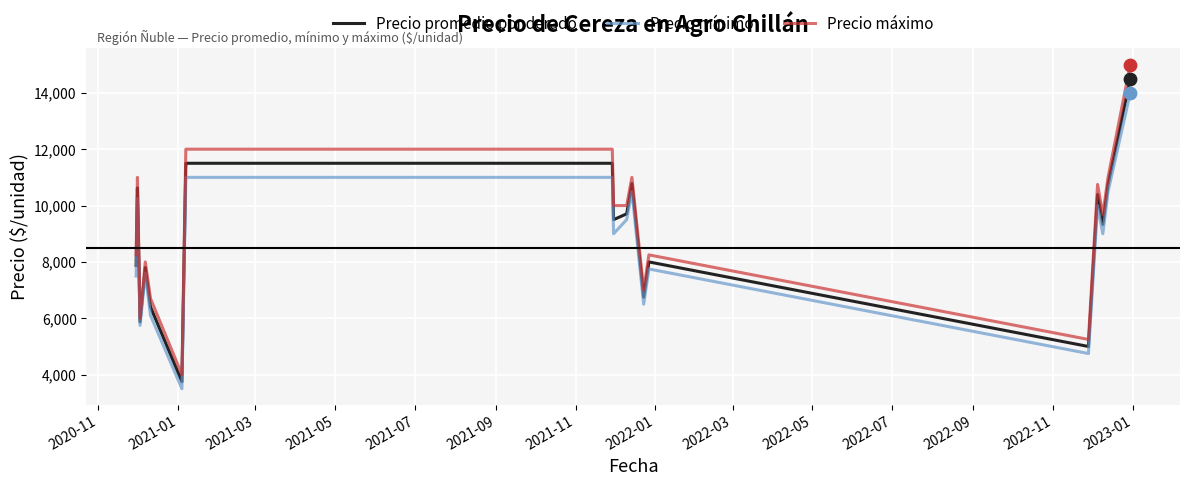

Which series has the widest spread of values?

Precio máximo